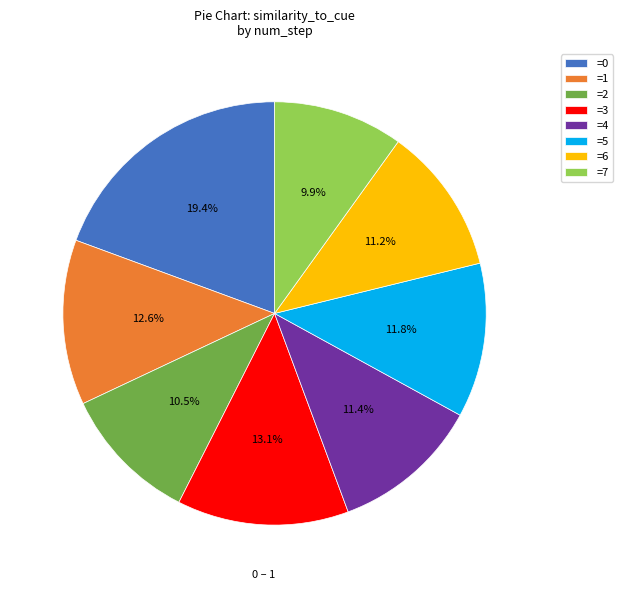

What portion of the pie excludes =3?

86.9%